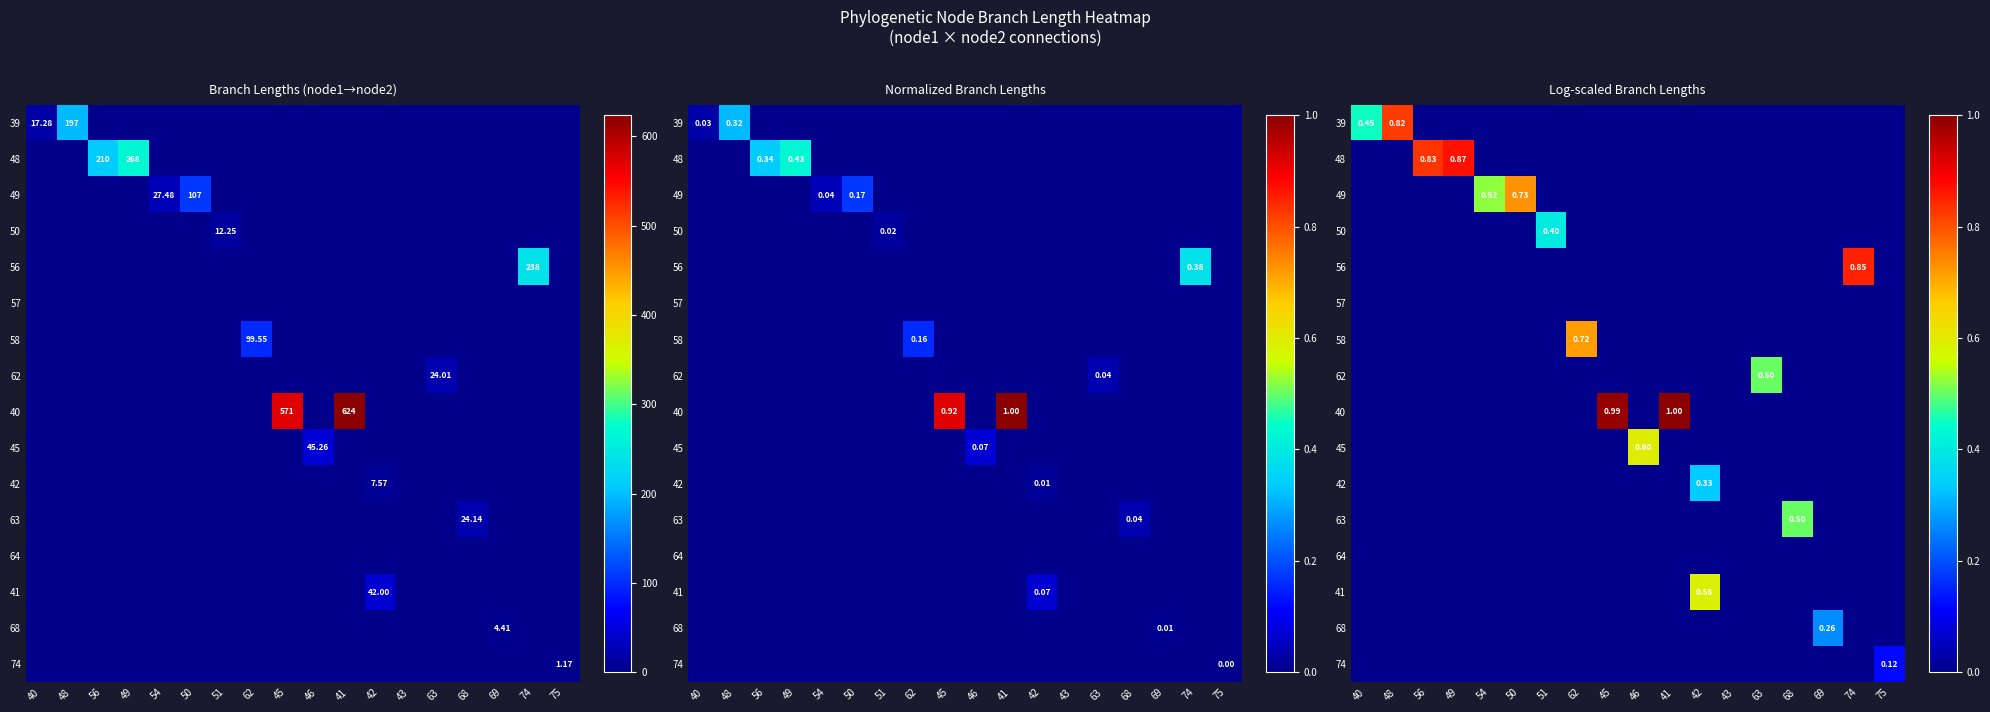

Count the number of categories in the chart.

18